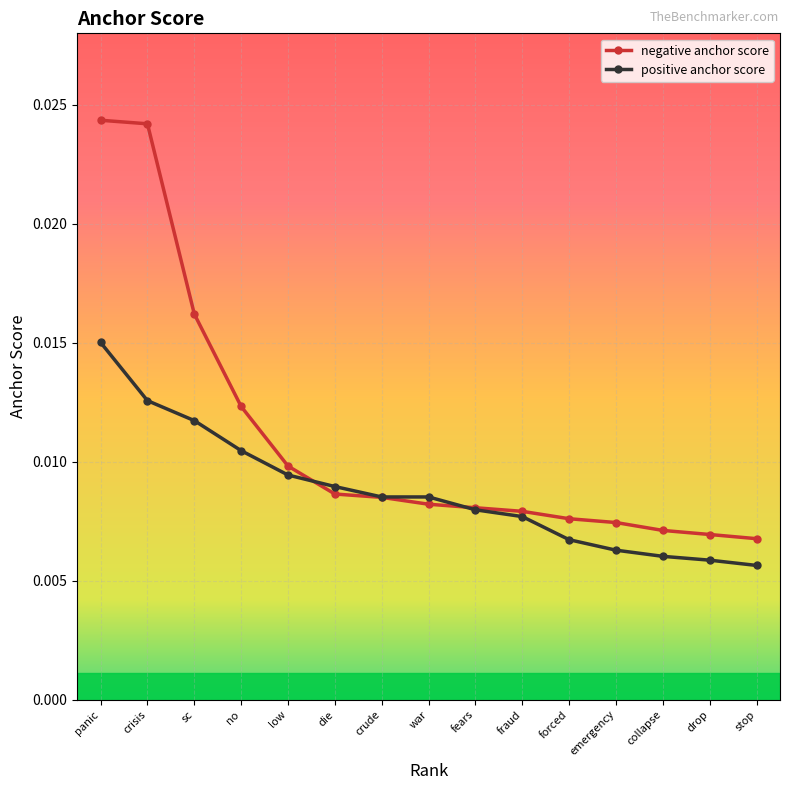

Count the negative anchor score values in the range 0 to 1.

15